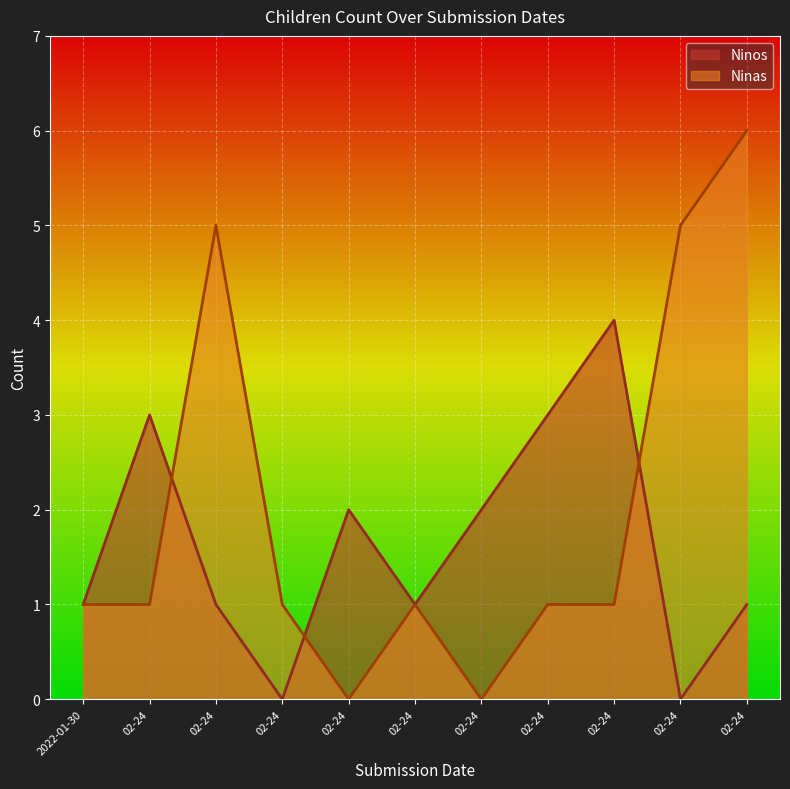

Is the value of Ninas at 2022-02-24 greater than the value of Ninos at 2022-02-24?

No